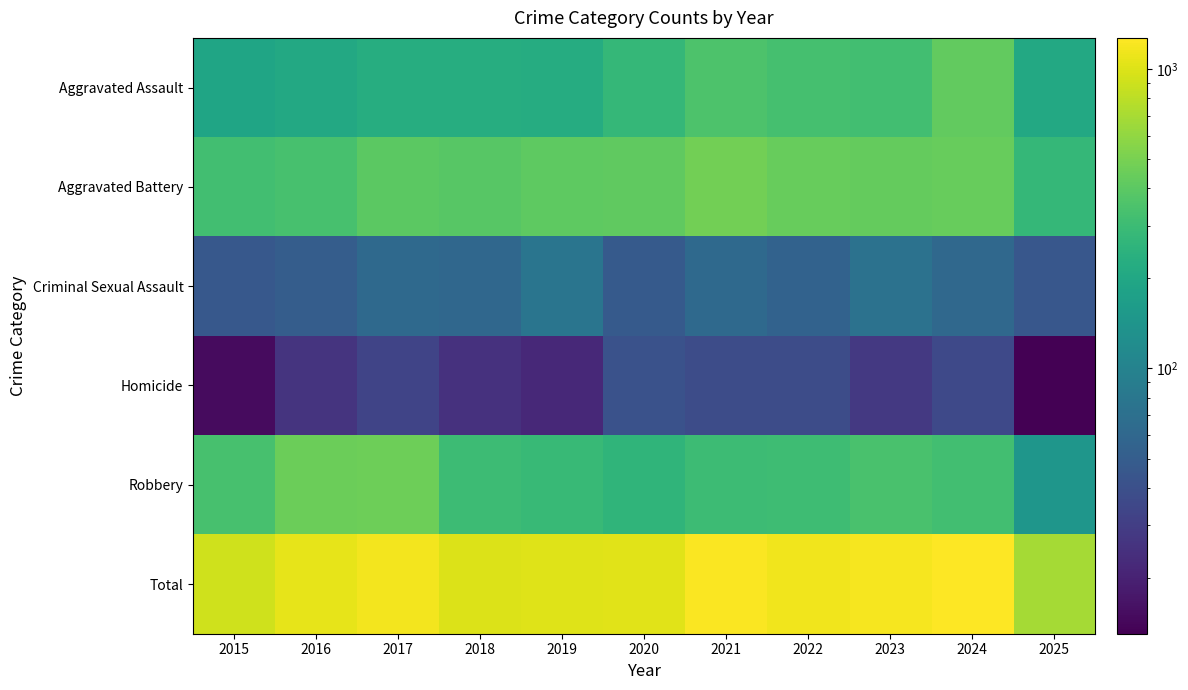

At which category is the sum across all series the highest?

2024